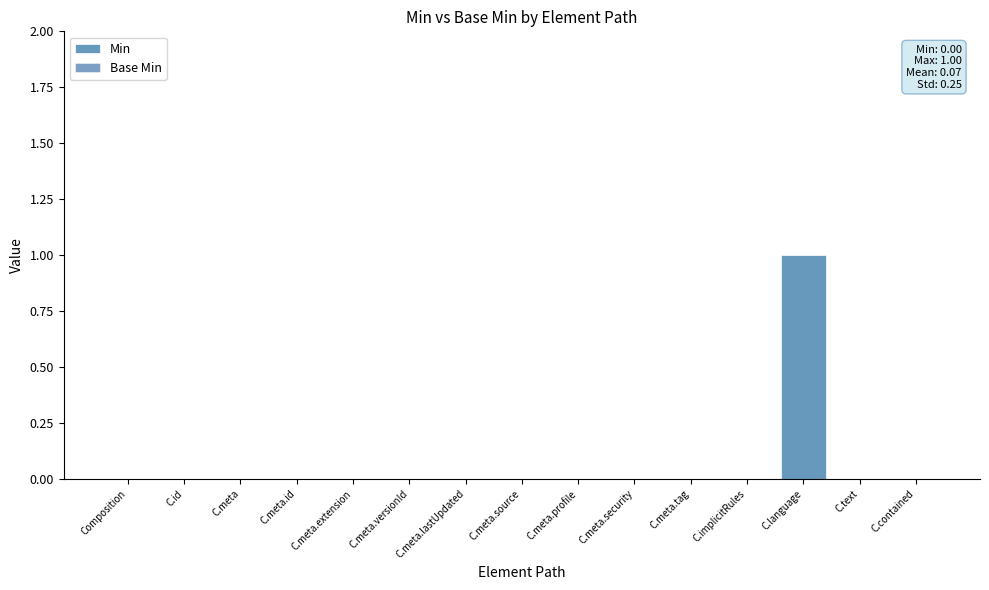

What is the greatest value displayed?

1